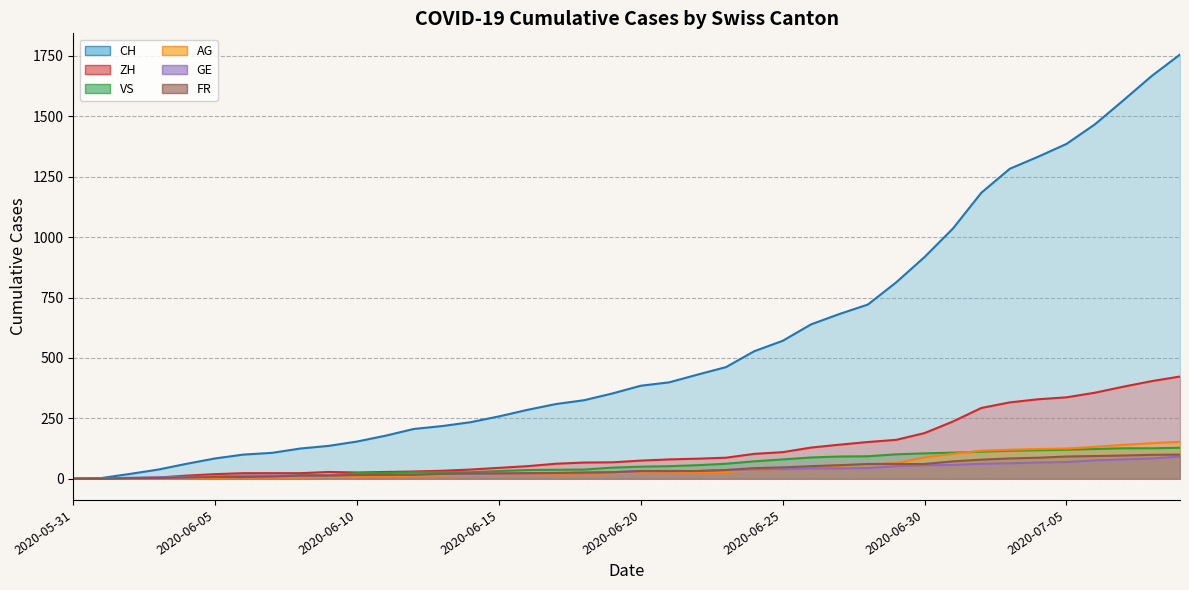

Which series has the largest total across all categories?

CH